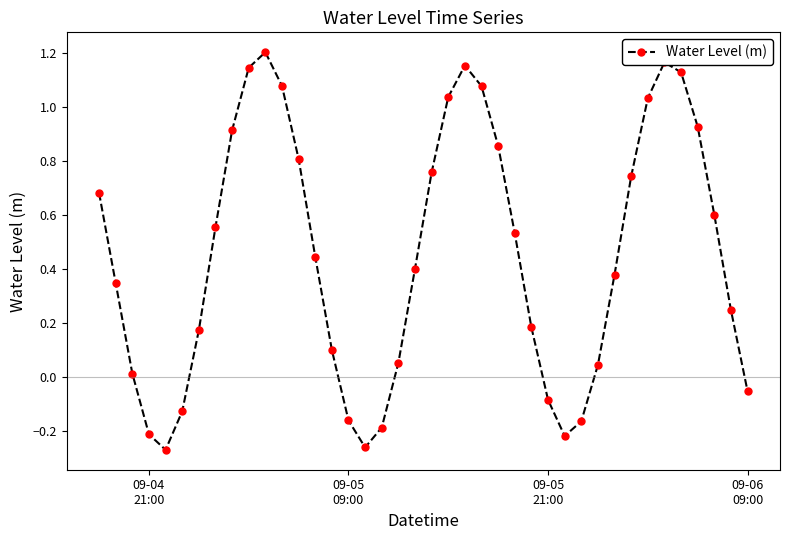

What is the difference between the maximum and minimum values?

1.5